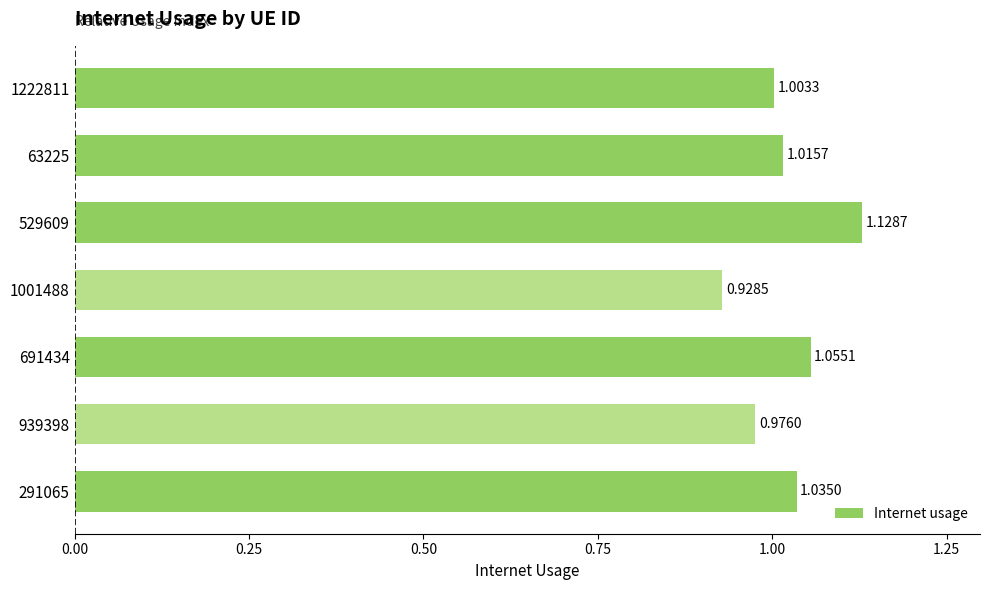

Rank the categories by value from lowest to highest.

1001488, 939398, 1222811, 63225, 291065, 691434, 529609